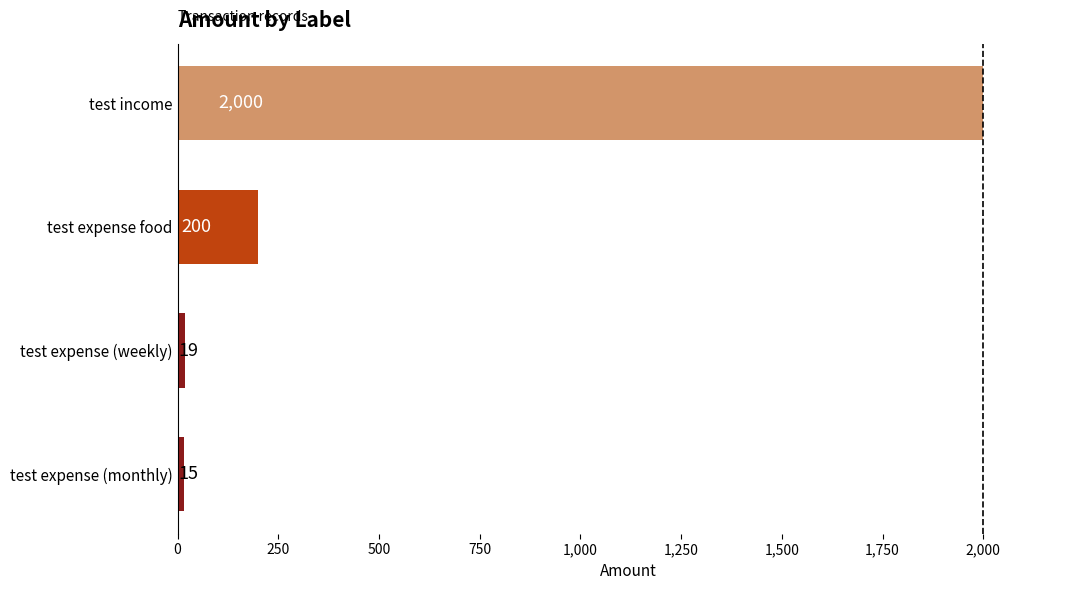

Does the chart contain stacked bars?

No